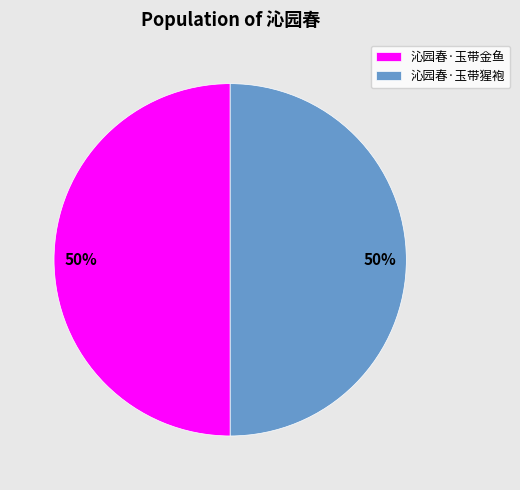

Do 沁园春·玉带金鱼 and 沁园春·玉带猩袍 together represent more than half of the pie?

Yes